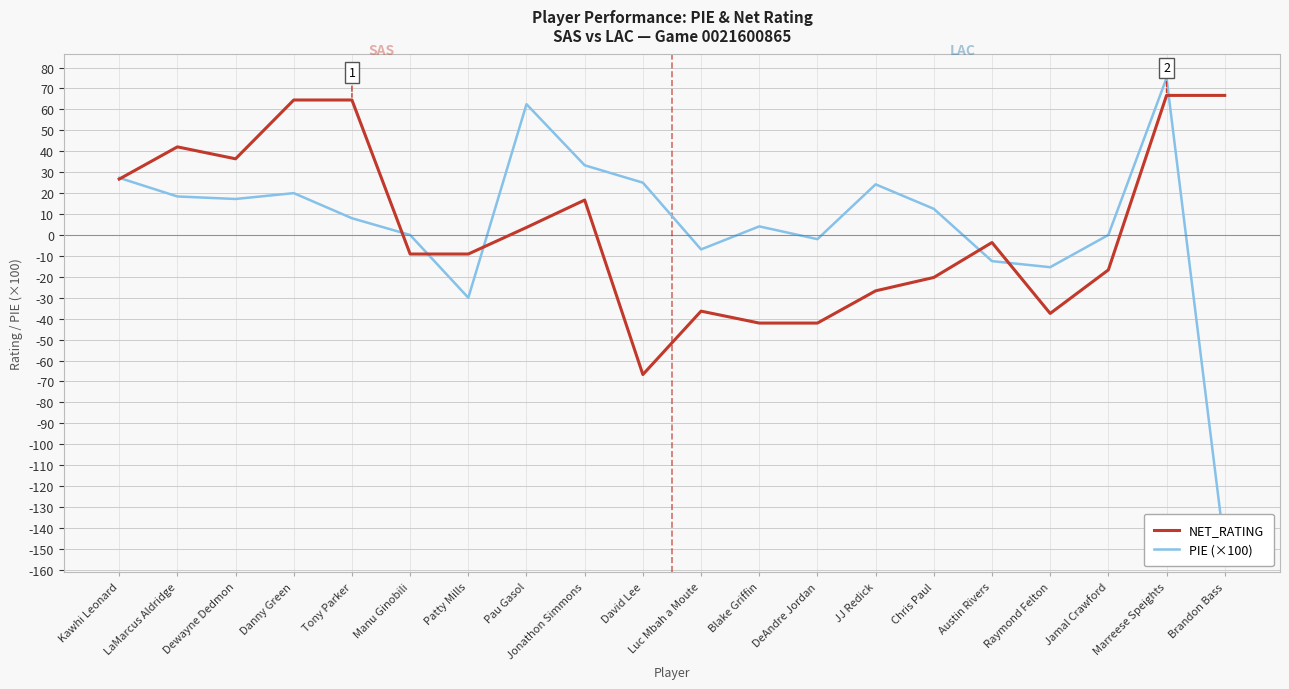

How many values in the NET_RATING series exceed -3?

9